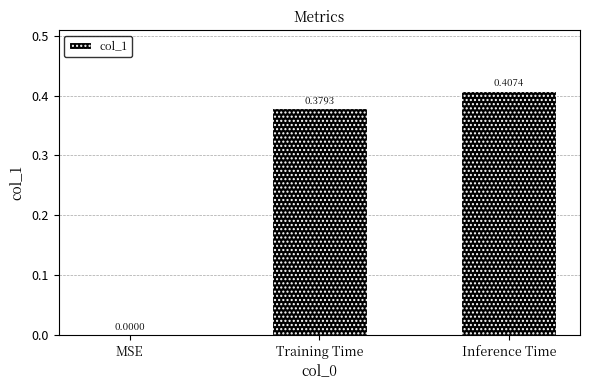

Is it true that the value at Training Time is 0.6?

False